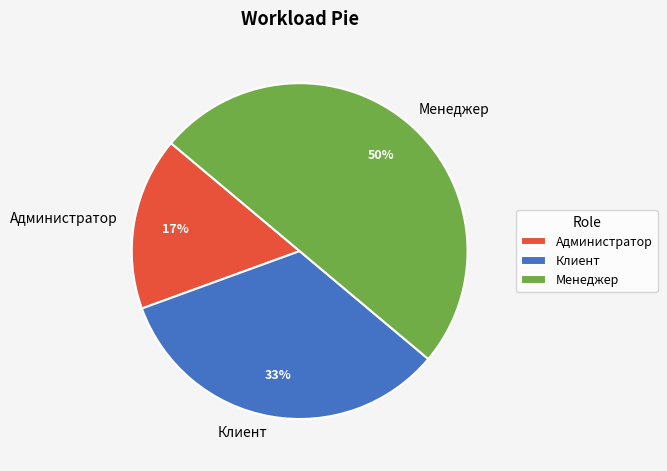

Is the sum of Клиент and Менеджер greater than half?

Yes